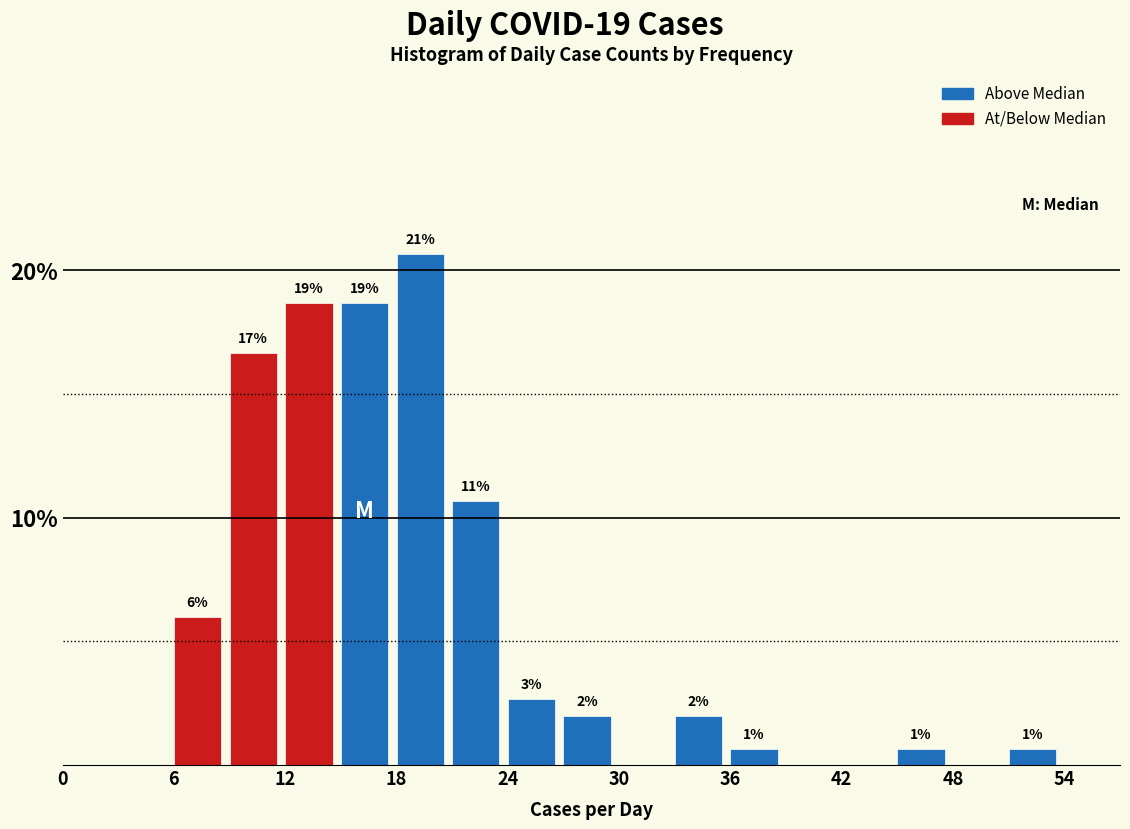

Around what value on the x-axis is the tallest bar? Give the approximate position of its centre, as read against the axis.

19